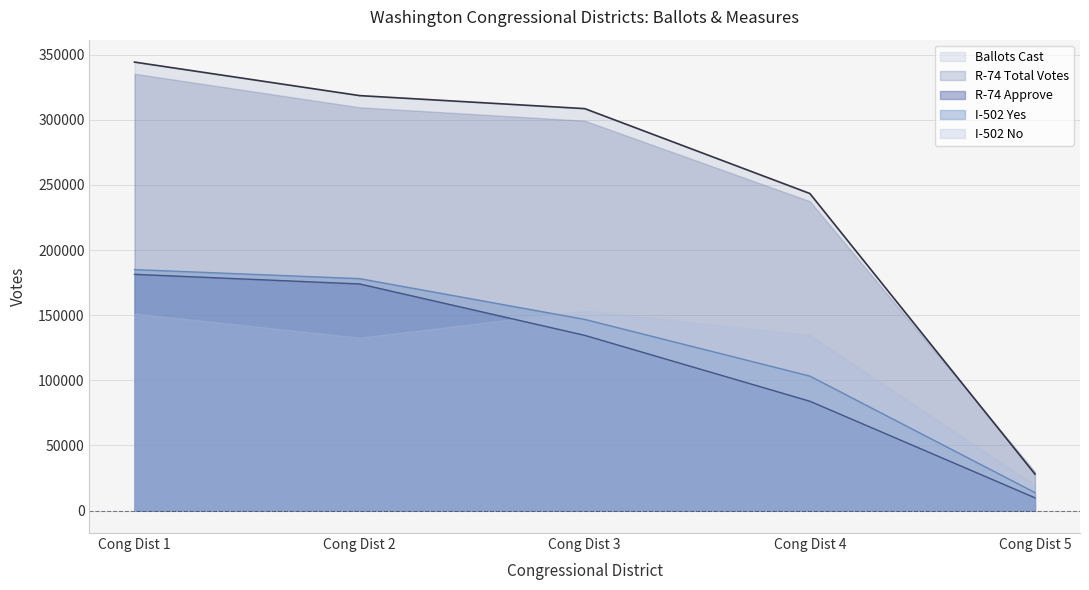

Which series has the widest spread of values?

Ballots Cast